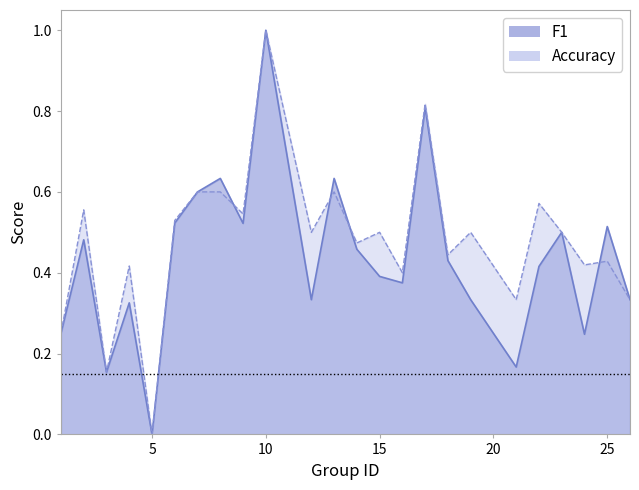

Is it true that accuracy equals 0.2 at 13?

False